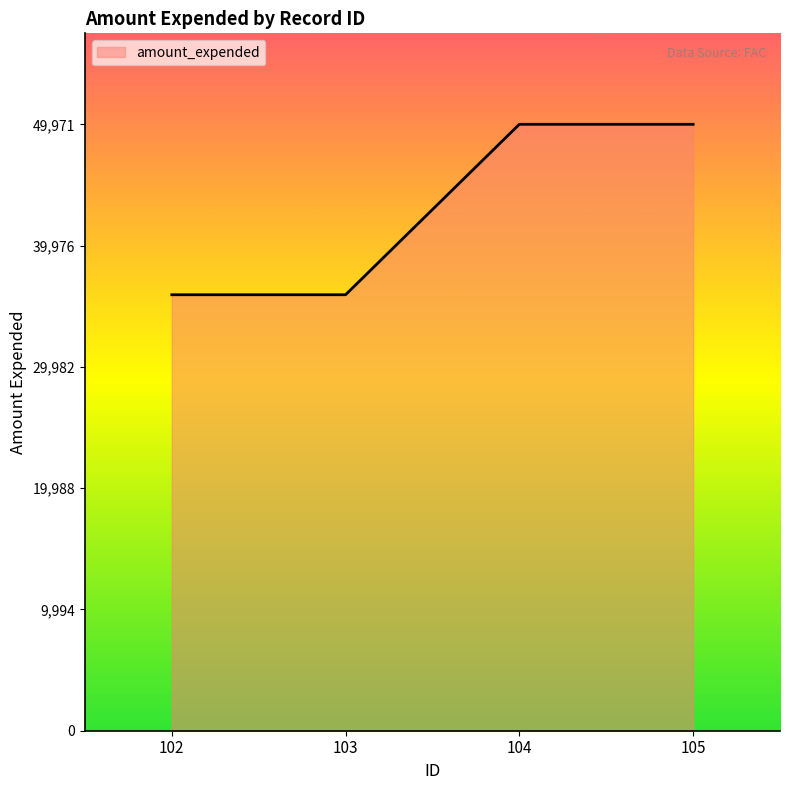

True or false: the data shows 23827 at 103.

False